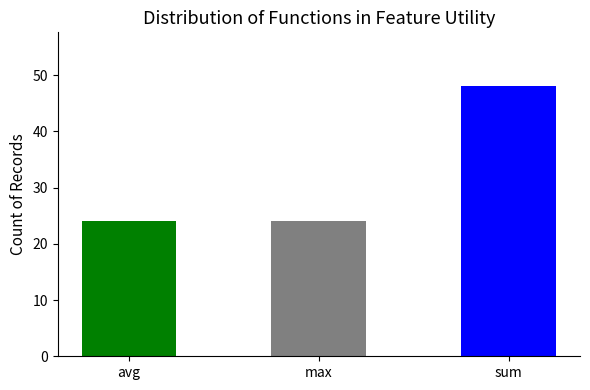

Are the bars grouped side by side (vs. stacked)?

No